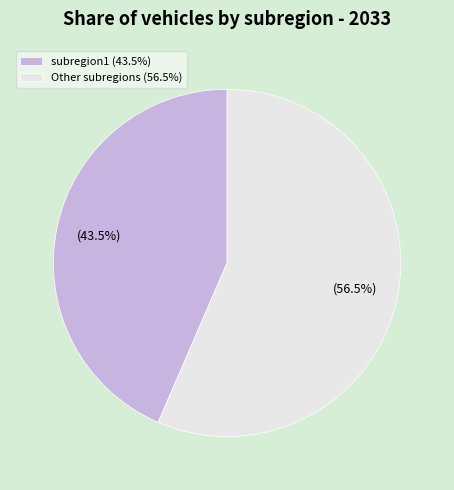

Which slice is the largest?

Other subregions (56.5%)